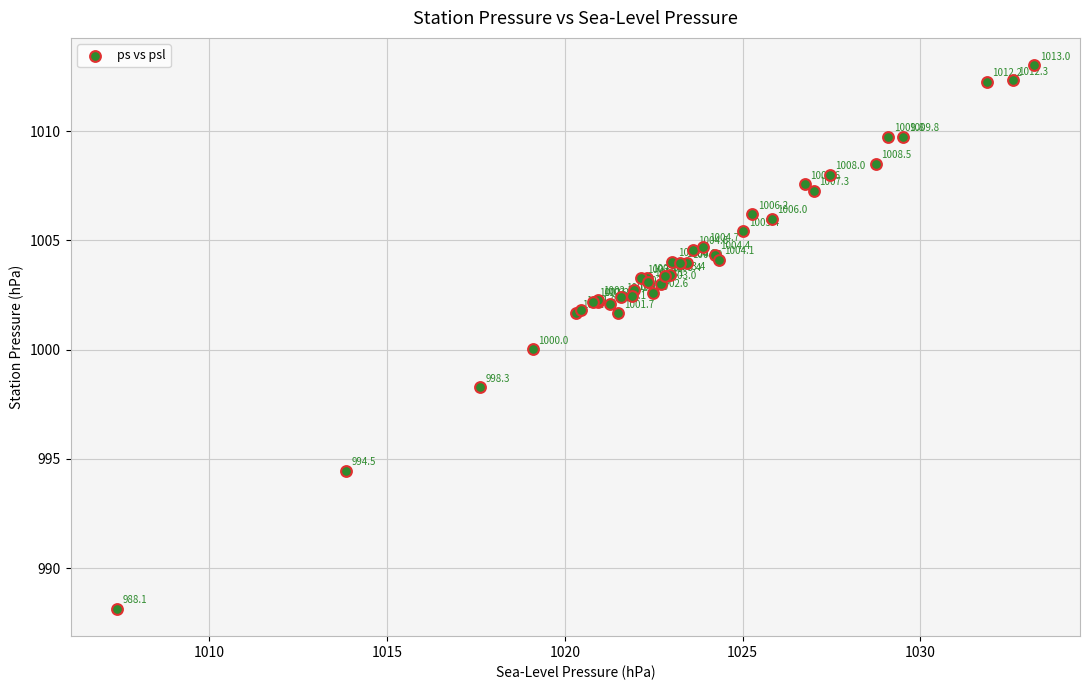

What Y value in the scatter plot is closest to 1000?

1000.0